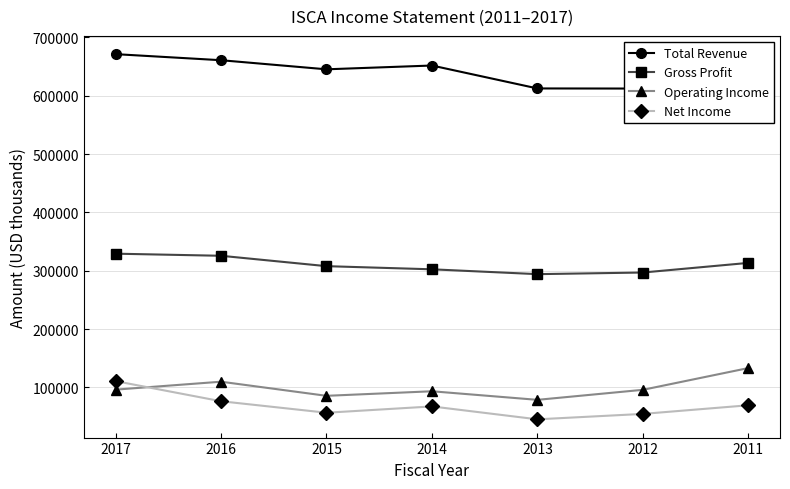

Which series has the widest spread of values?

Net Income